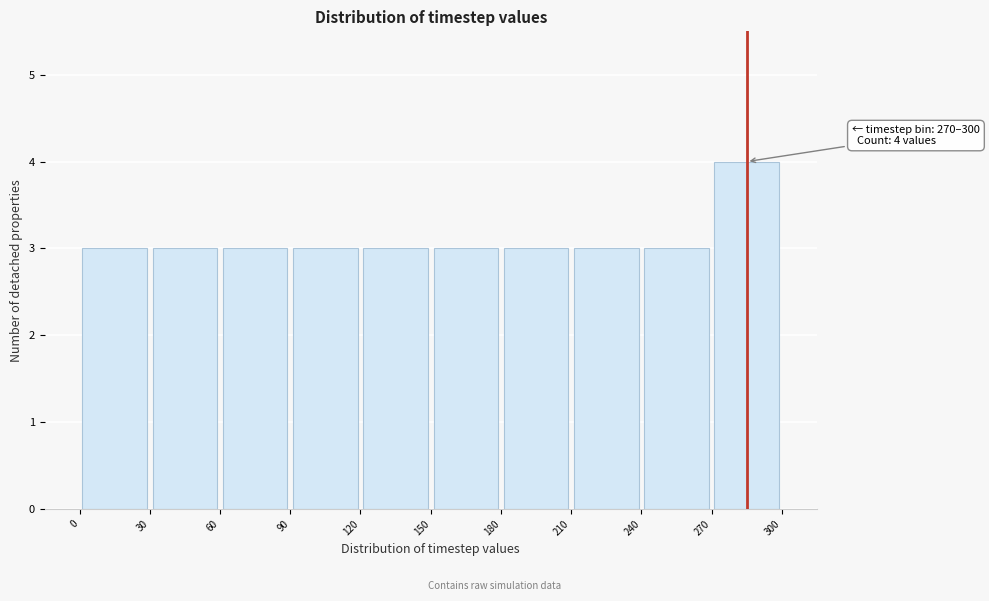

Which range on the x-axis has the tallest bar?

270 to 300